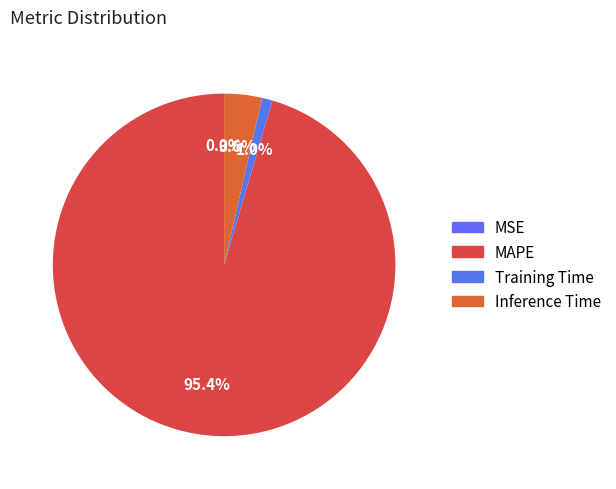

To the nearest percent, what is the difference between the largest and smallest slice percentages?

95%